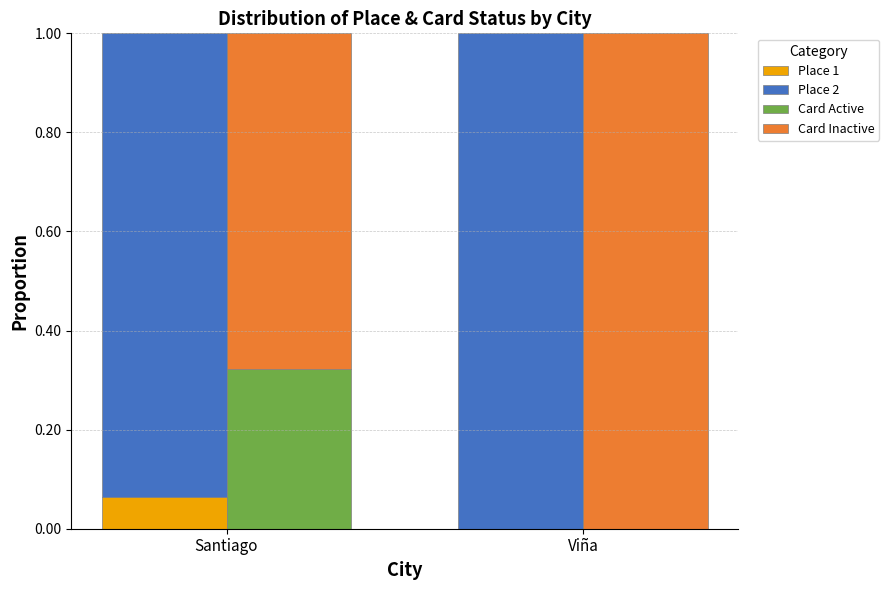

How many bars are there in total?

8